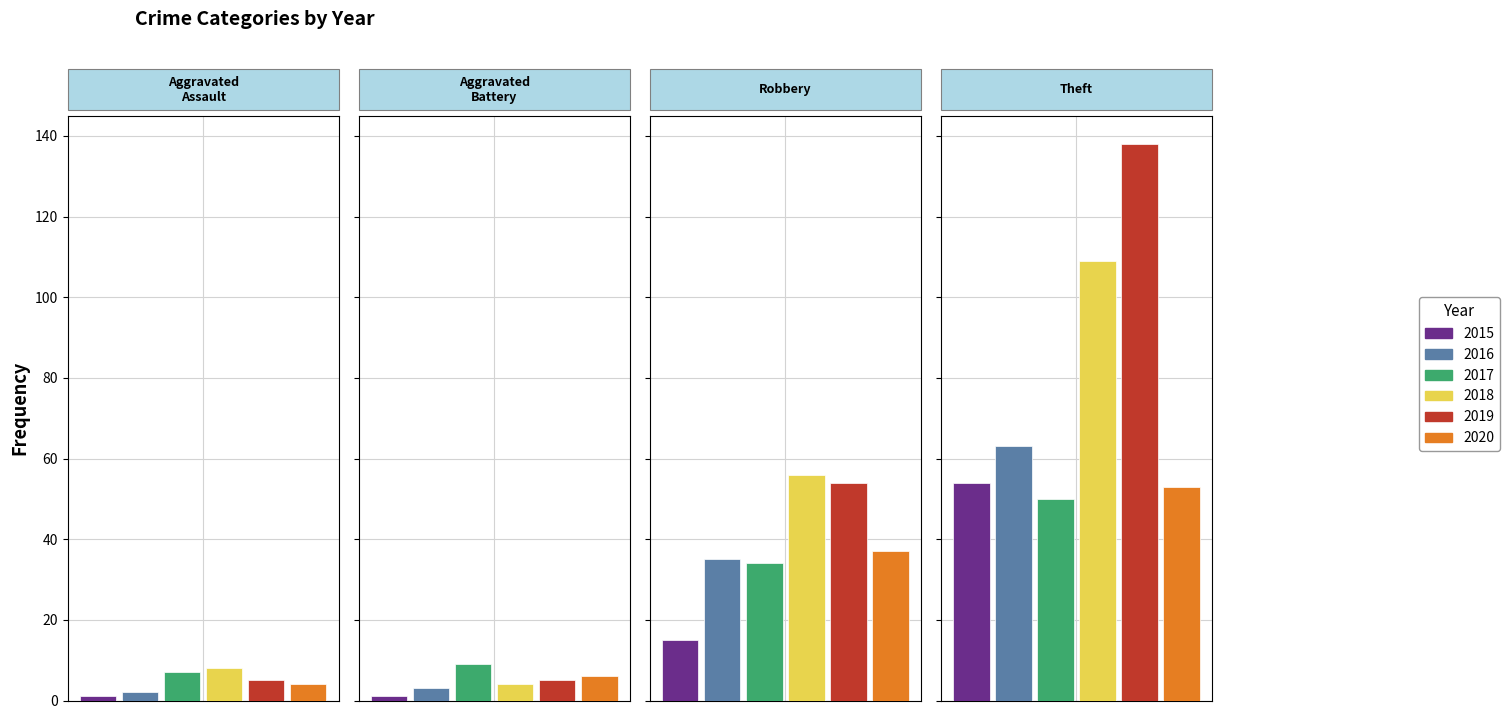

What is the value of the 2020 bar at the 1st from the left?

4